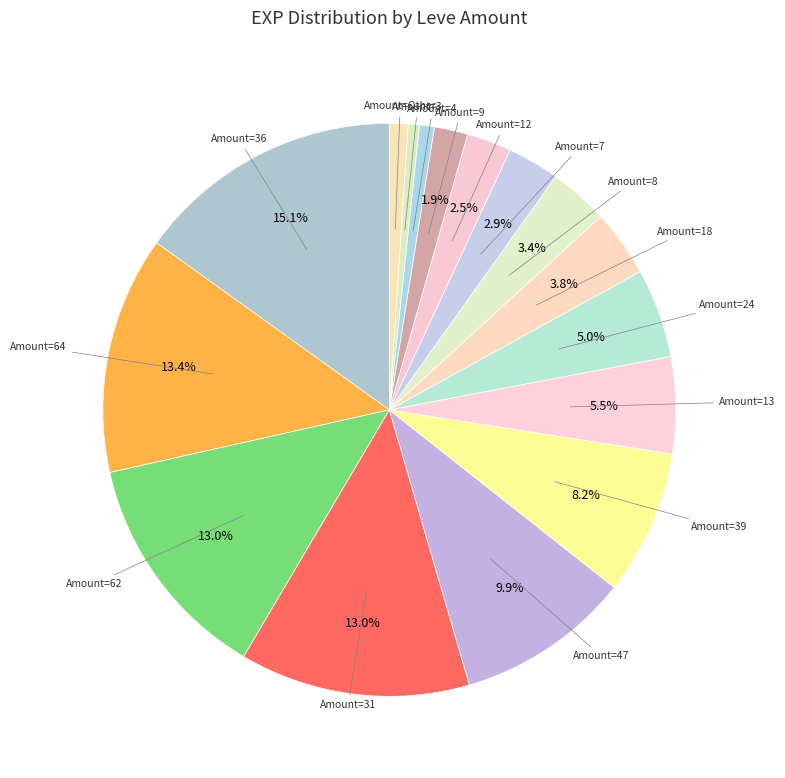

Is there any slice that represents more than half of the pie?

No